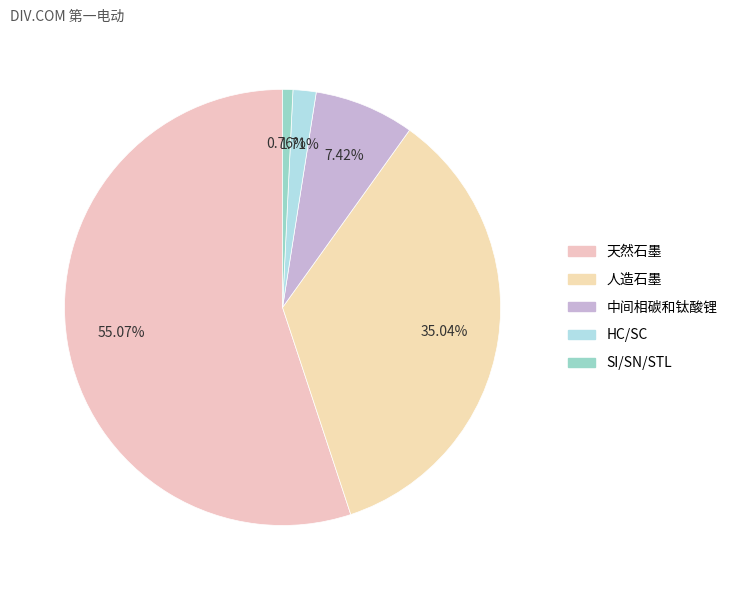

How many segments does this pie chart have?

5